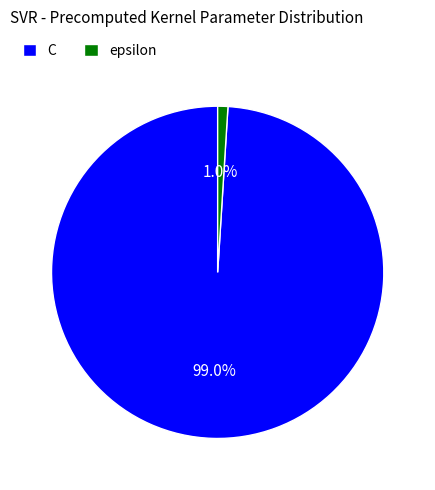

Do epsilon and C together represent more than half of the pie?

Yes